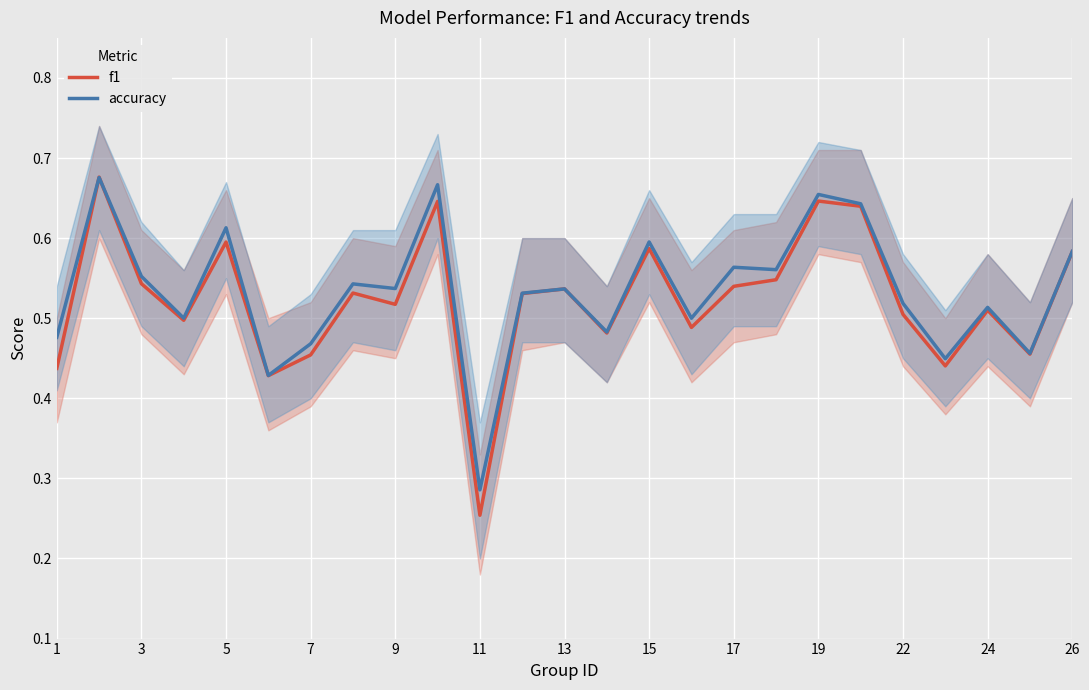

At which label does f1 reach its minimum?

11